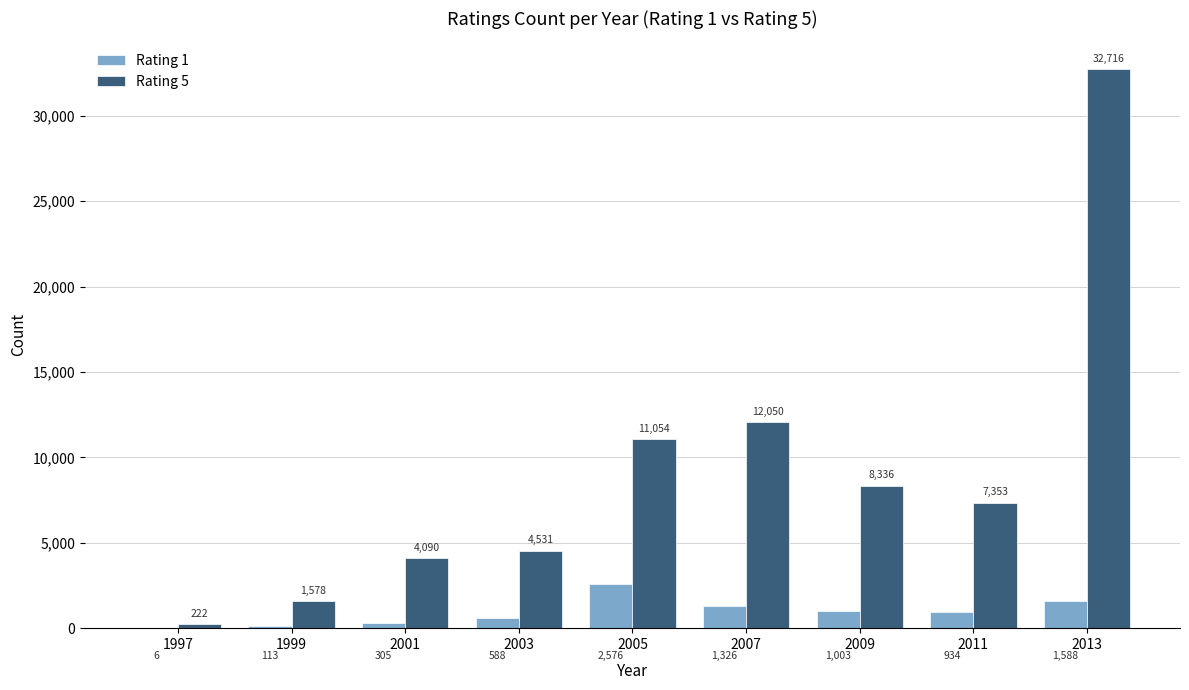

At which label does Rating 1 first exceed 934?

2005